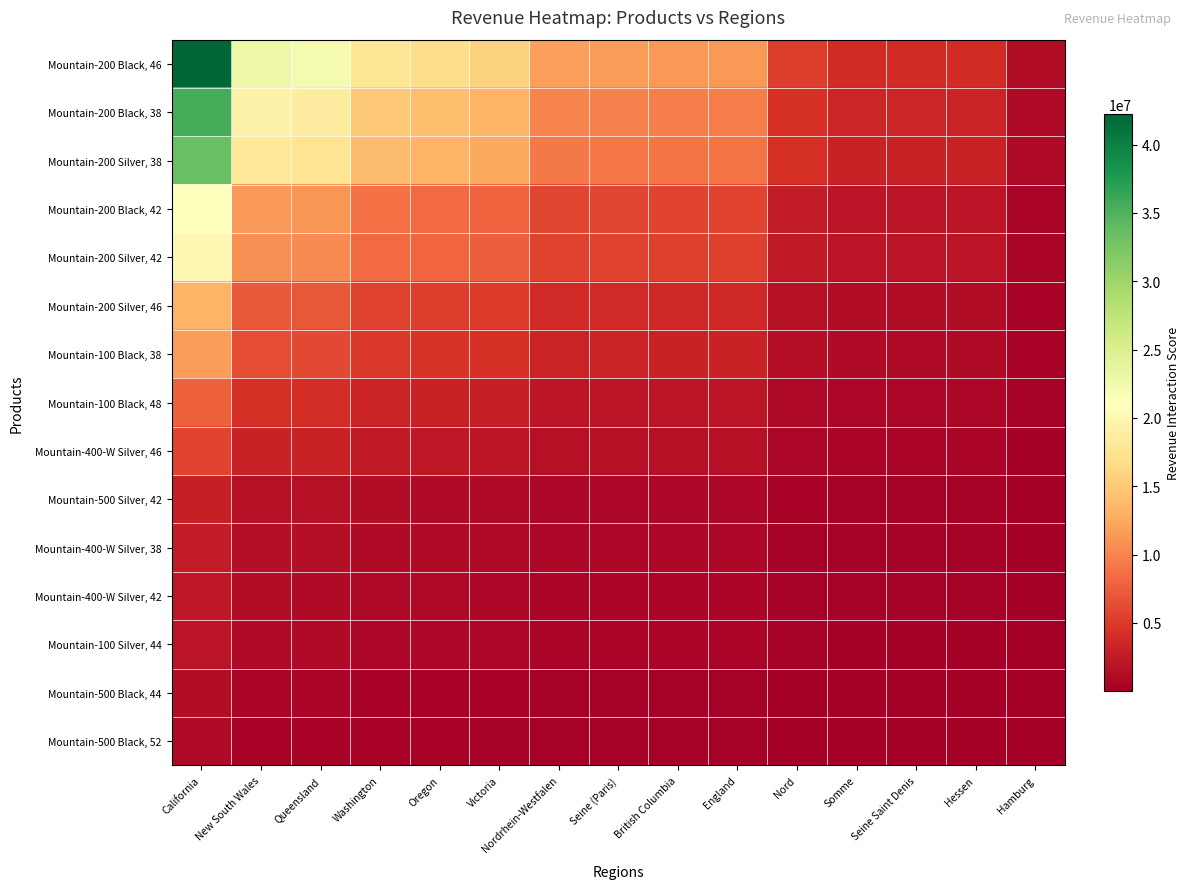

Which has a higher value, Somme or Nord?

Nord